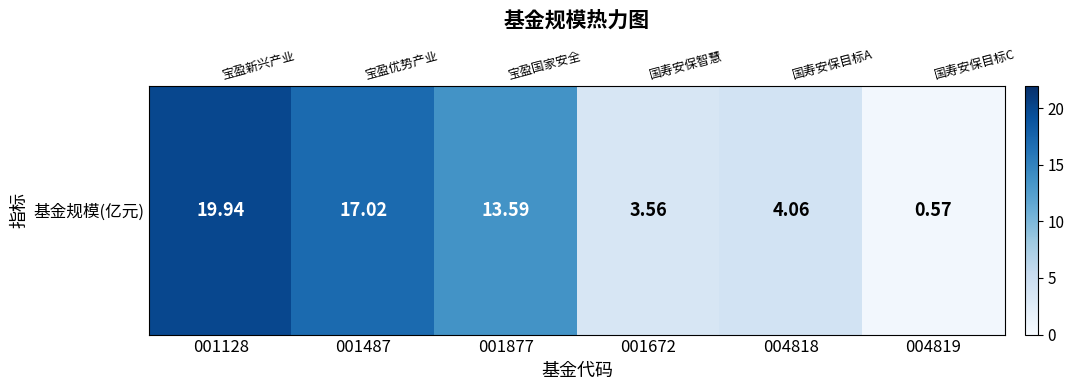

Count the number of data series in this chart.

1